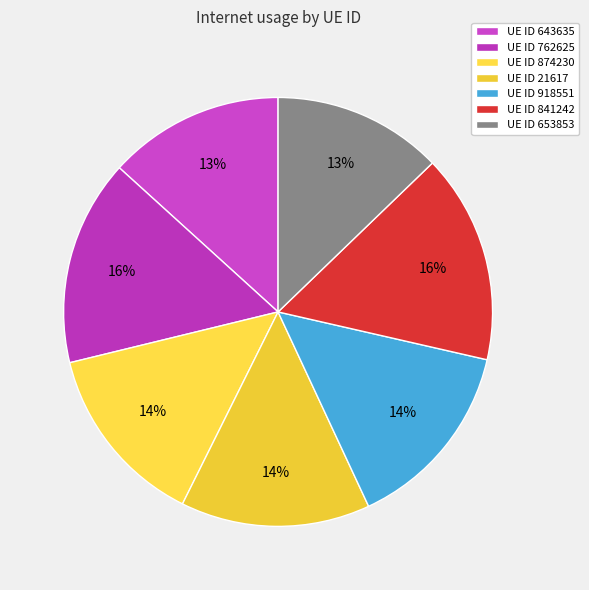

Rank the categories by value from lowest to highest.

653853, 643635, 874230, 21617, 918551, 762625, 841242